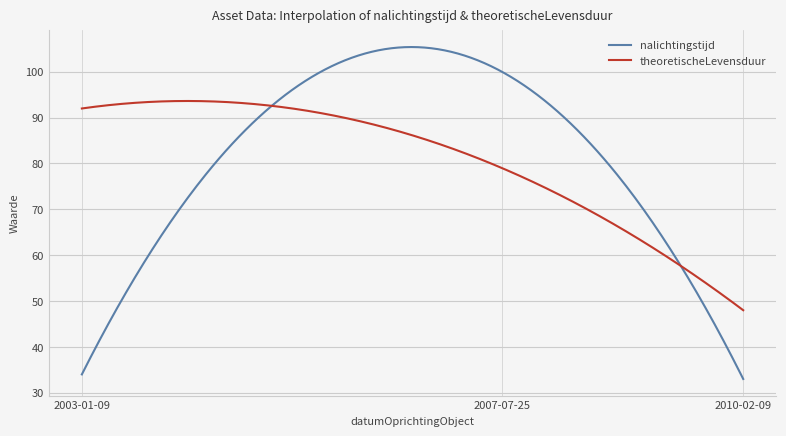

What is the maximum value for nalichtingstijd?

105.4